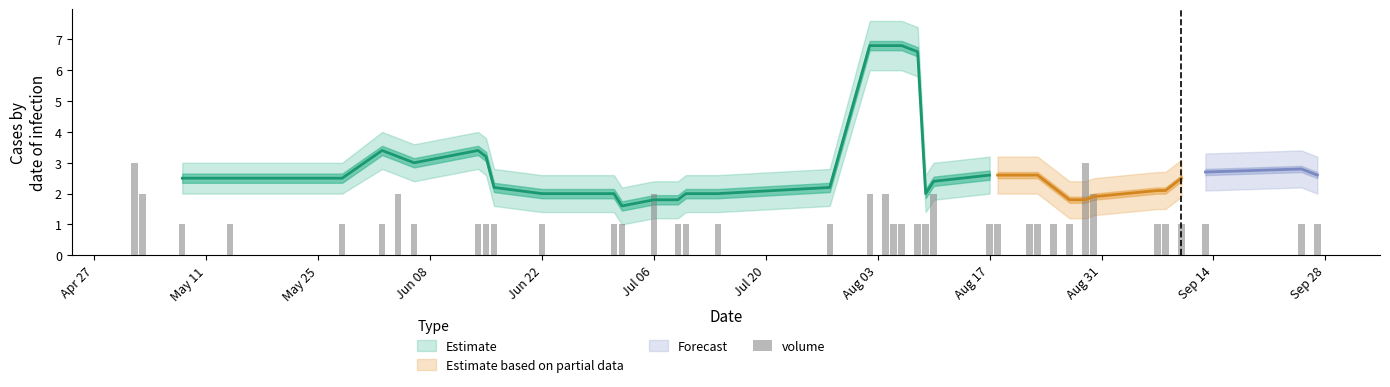

What is the difference between the maximum and minimum values?

2